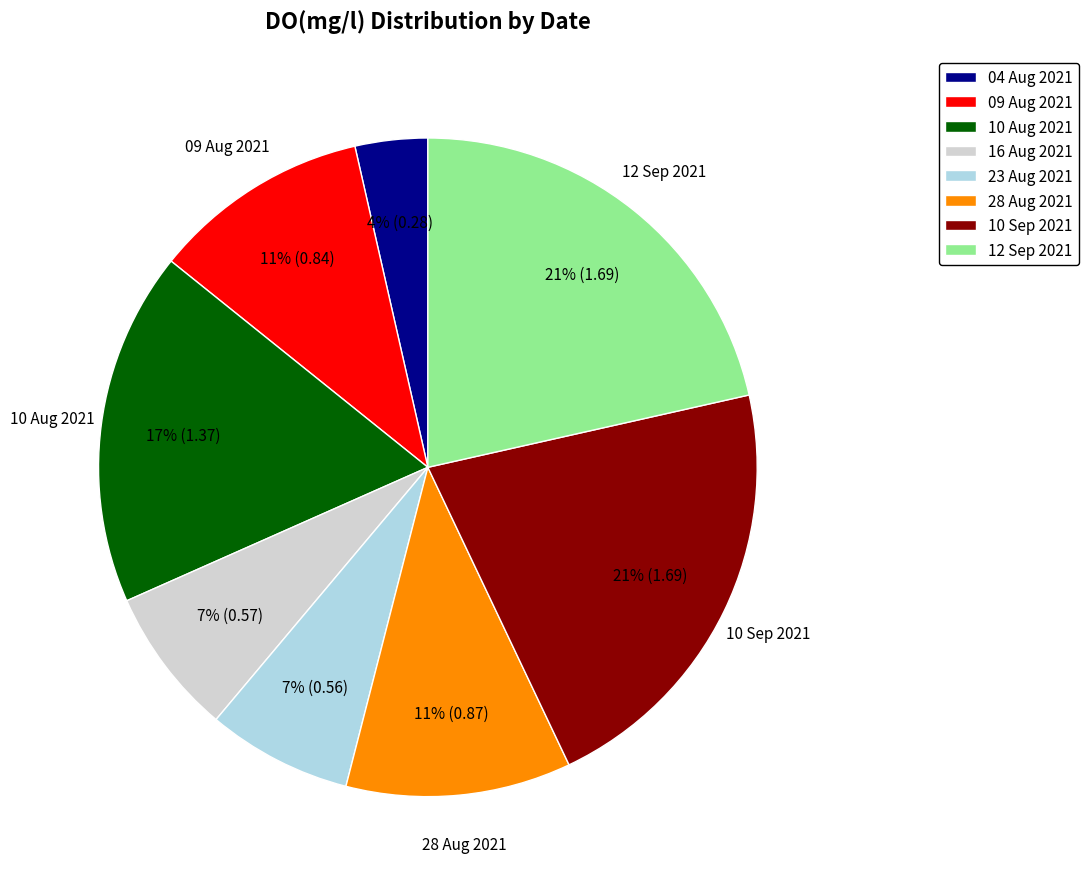

Does 09 Aug 2021 account for over 50% of the chart?

No